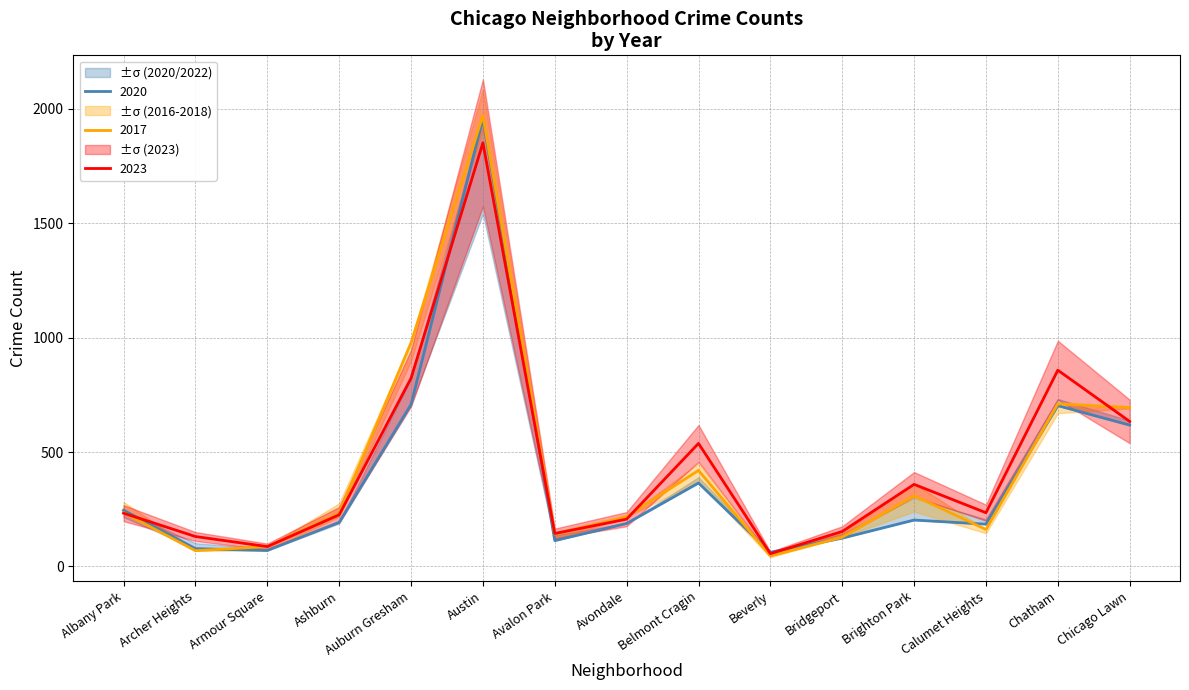

What is the average value of the 2017 series?

427